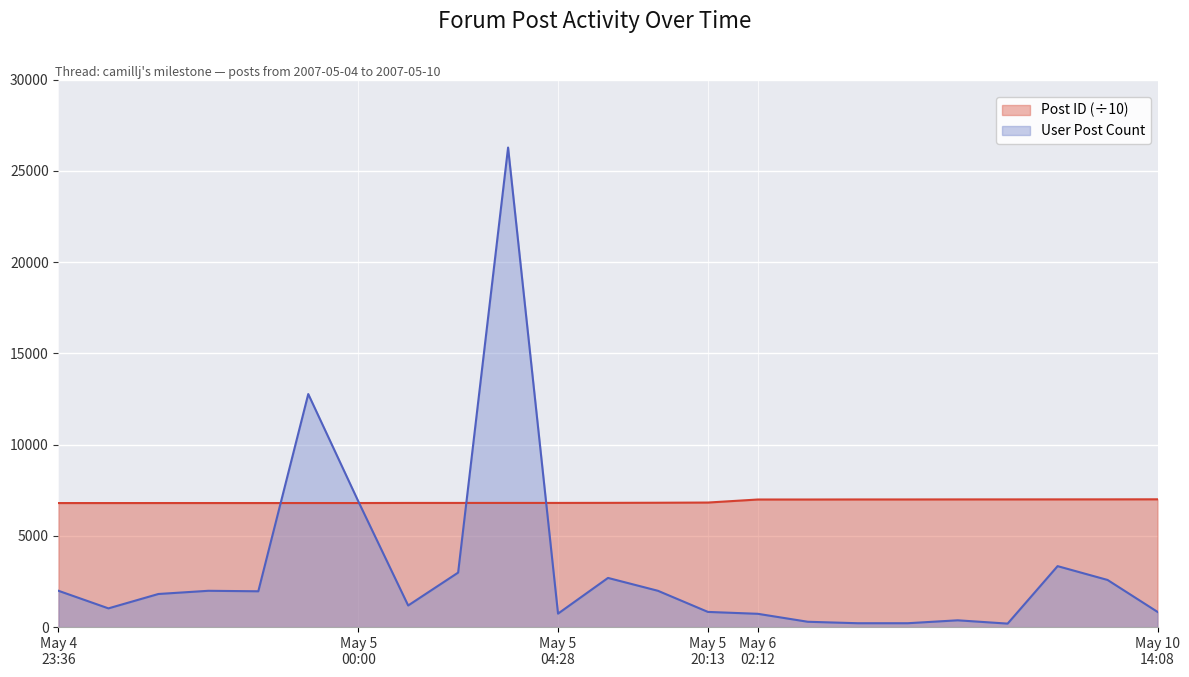

How many lines are shown in the chart?

2